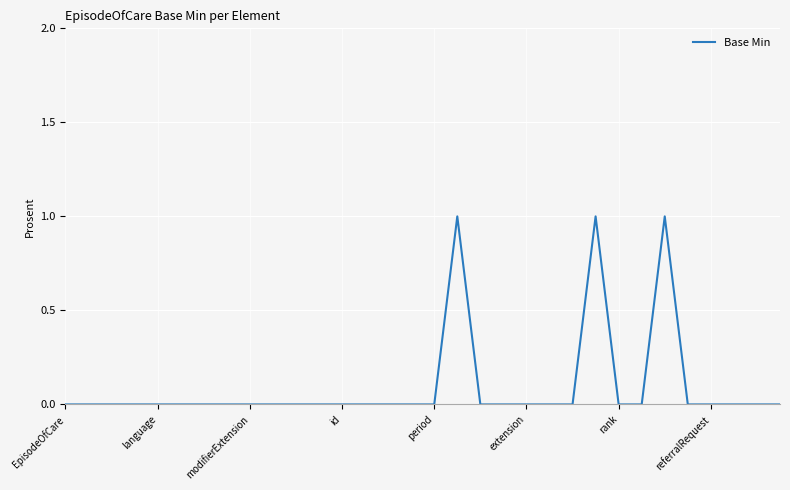

How many lines are shown in the chart?

1